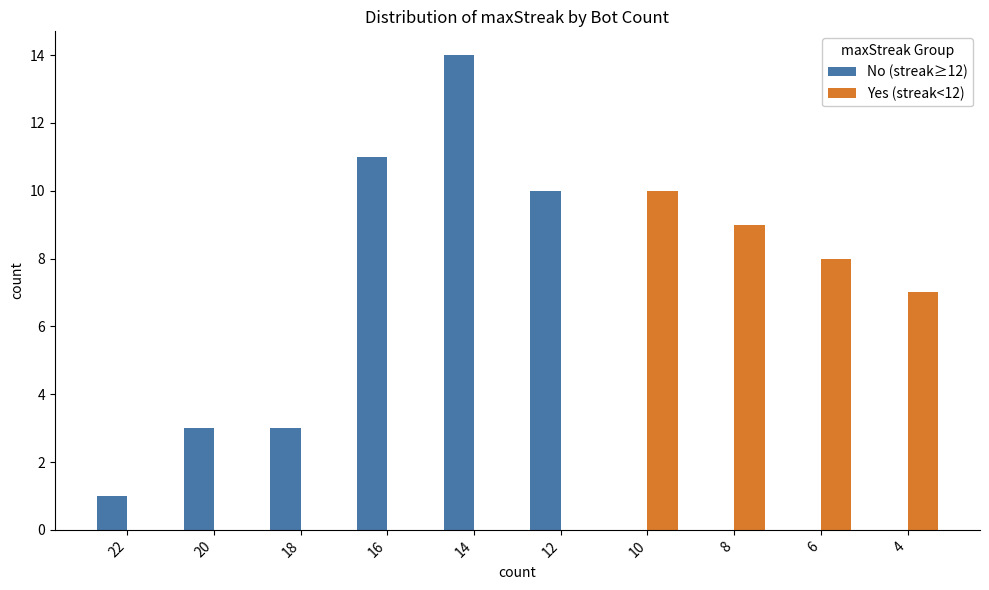

What is the difference between the Yes (streak<12) values at 6 and 10?

2